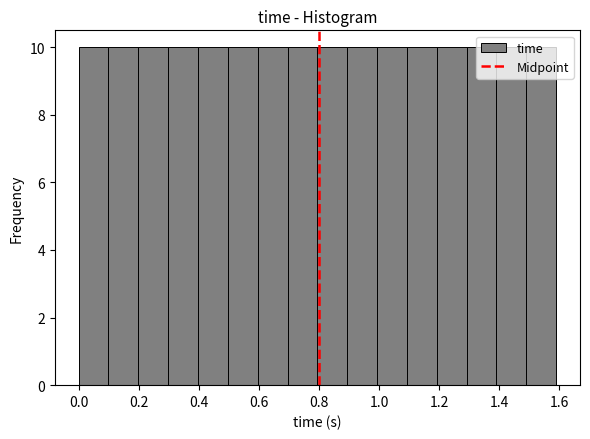

How tall is the bar that spans 0.9 to 1.0 on the x-axis? Neither the bar edges nor the heights are printed on the chart, so give them approximately, as read against the axes.

10